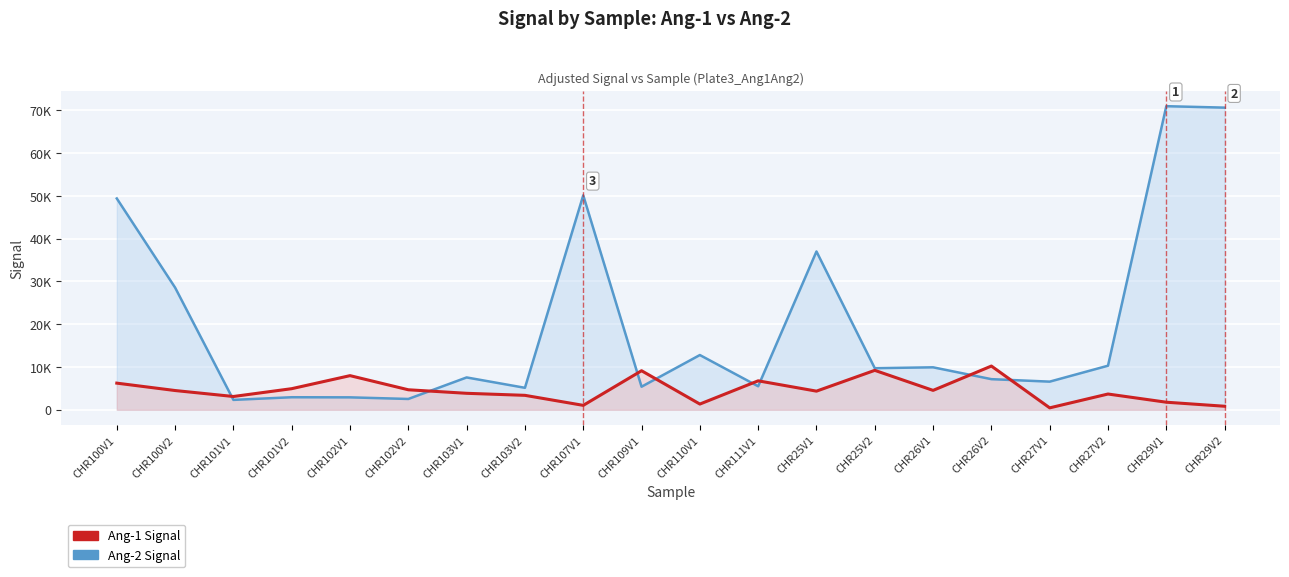

Between which two adjacent categories do Ang-1 Signal and Ang-2 Signal first intersect?

CHR100V2 and CHR101V1